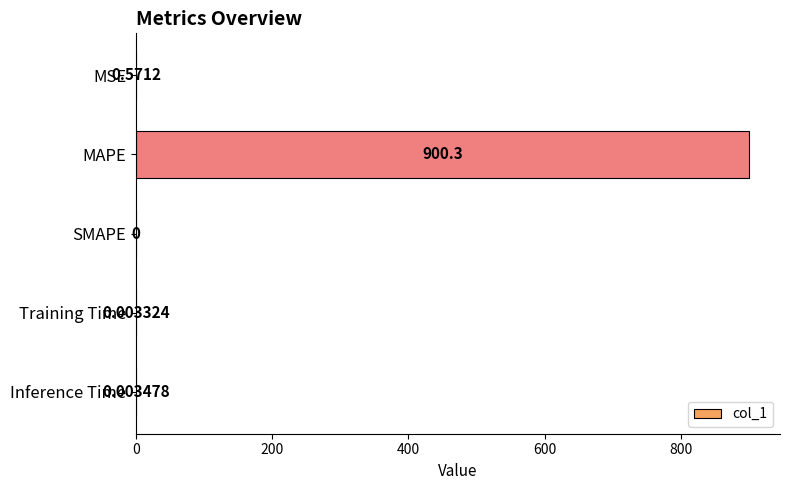

What is the sum of all values?

900.9